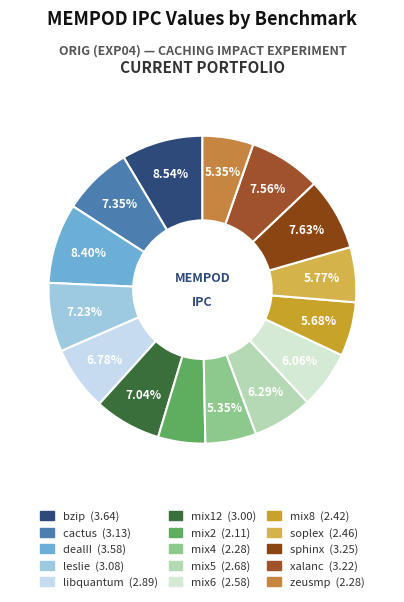

Rank the categories by value from lowest to highest.

mix2, mix4, zeusmp, mix8, soplex, mix6, mix5, libquantum, mix12, leslie, cactus, xalanc, sphinx, dealII, bzip